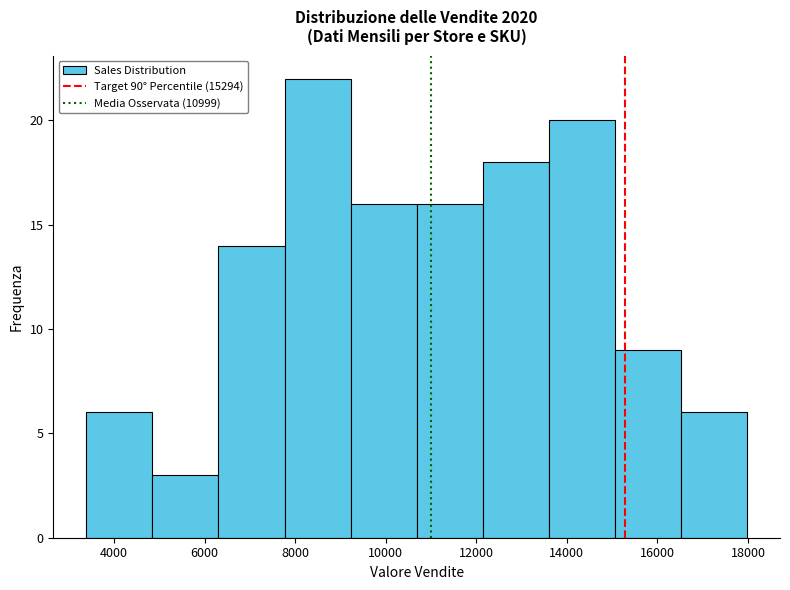

Reading left to right, list every bar in this chart as the range it spans on the x-axis followed by its height. Neither the bar edges nor the heights are printed on the chart, so give them approximately, as read against the axes.

3400 to 4800: 6
4800 to 6400: 3
6400 to 7800: 14
7800 to 9200: 22
9200 to 10600: 16
10600 to 12200: 16
12200 to 13600: 18
13600 to 15000: 20
15000 to 16600: 9
16600 to 18000: 6